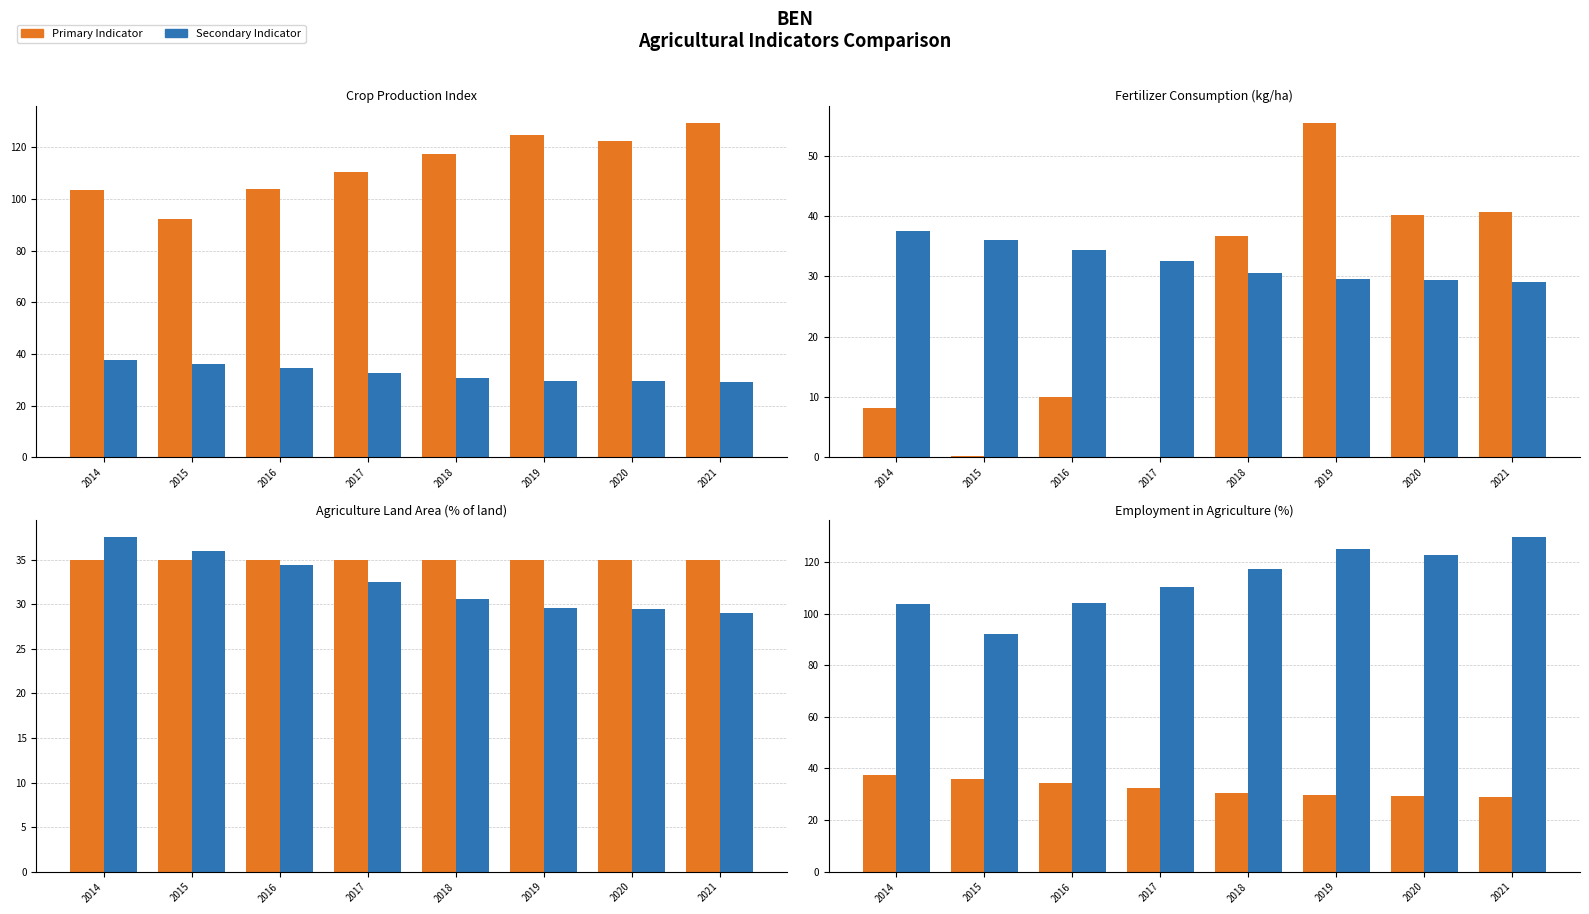

Which series has the largest total across all categories?

Crop Production Index